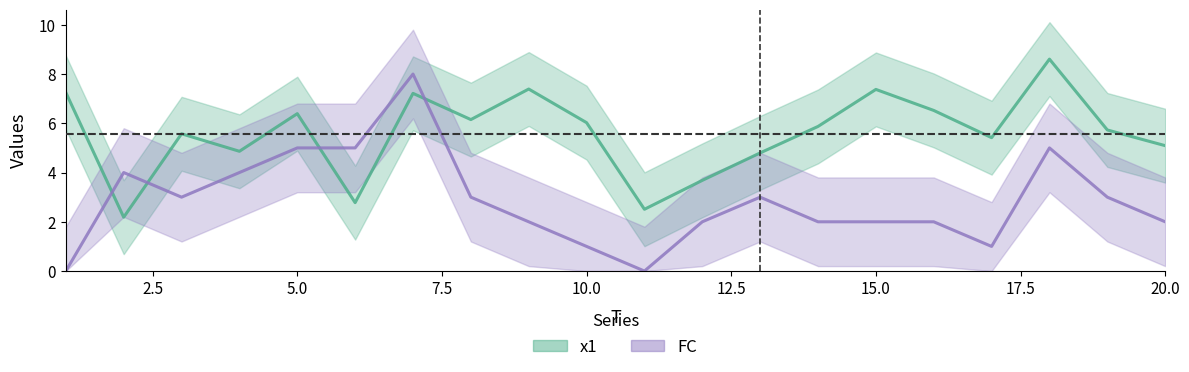

Between 3 and 9, which series saw the biggest shift?

x1